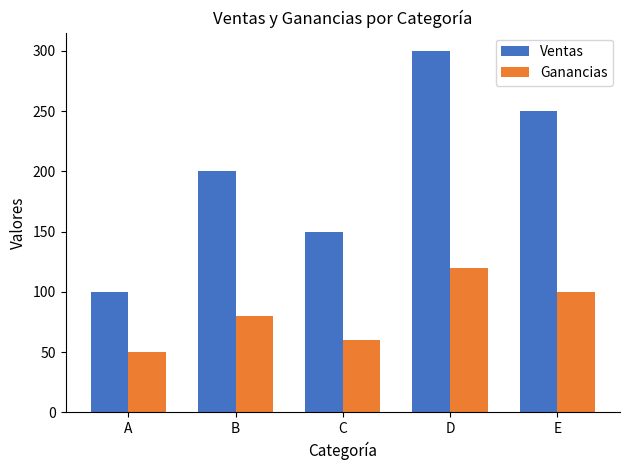

The value of Ventas at D is 480. True or false?

False